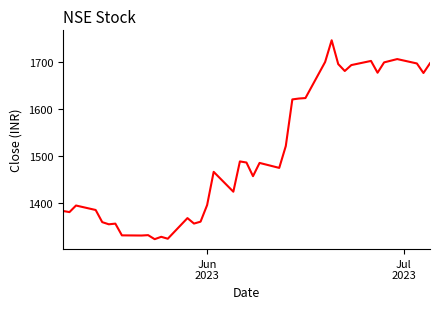

What is the maximum value shown in the chart?

1746.9